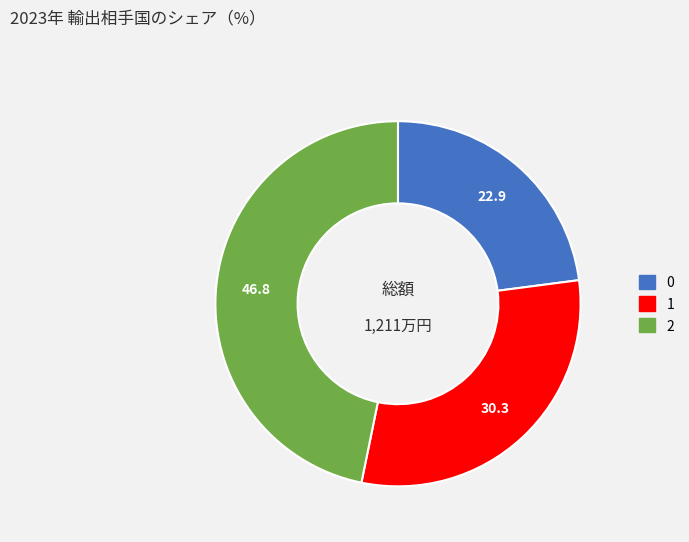

Rank the categories by value from lowest to highest.

0, 1, 2